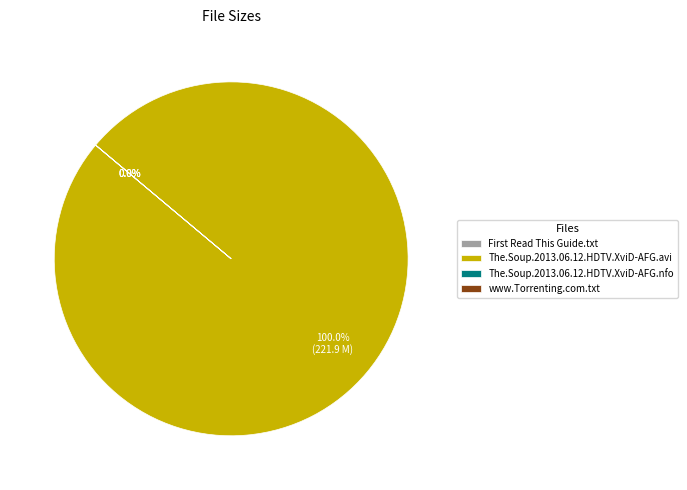

To the nearest percent, what is the average slice percentage?

25%